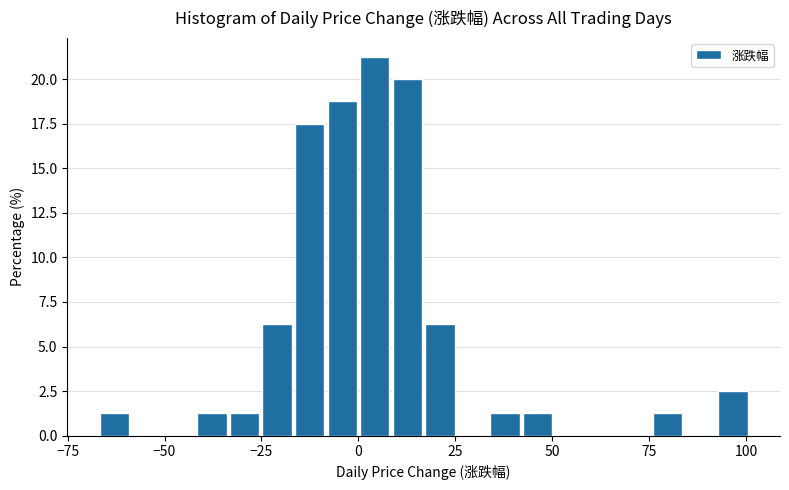

Read against the x-axis, roughly where is the centre of the tallest bar?

5